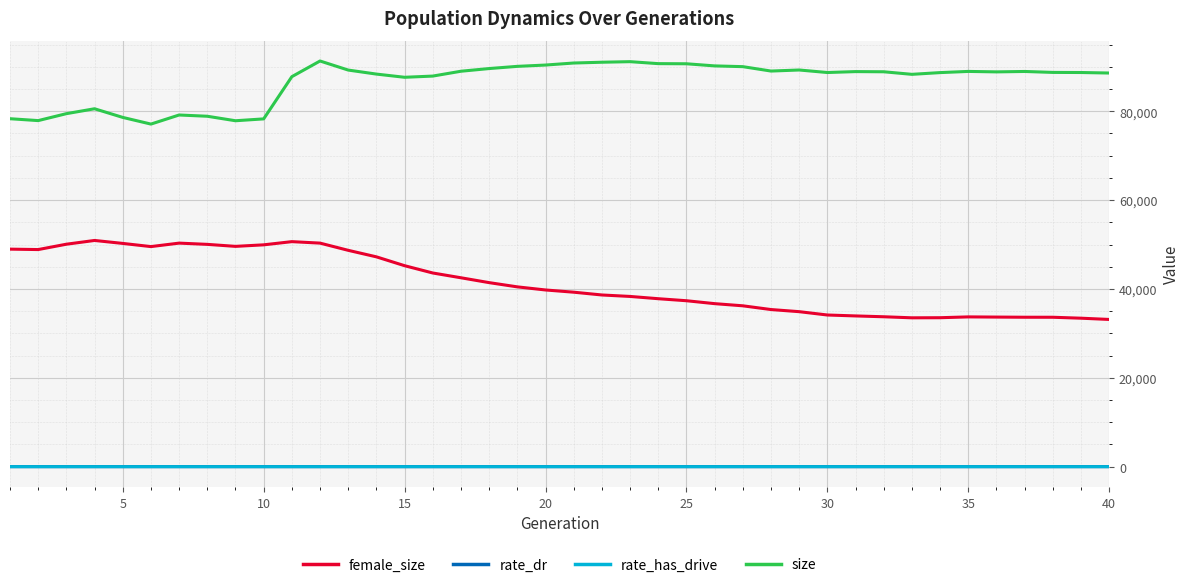

True or false: female_size and size cross at least once.

False